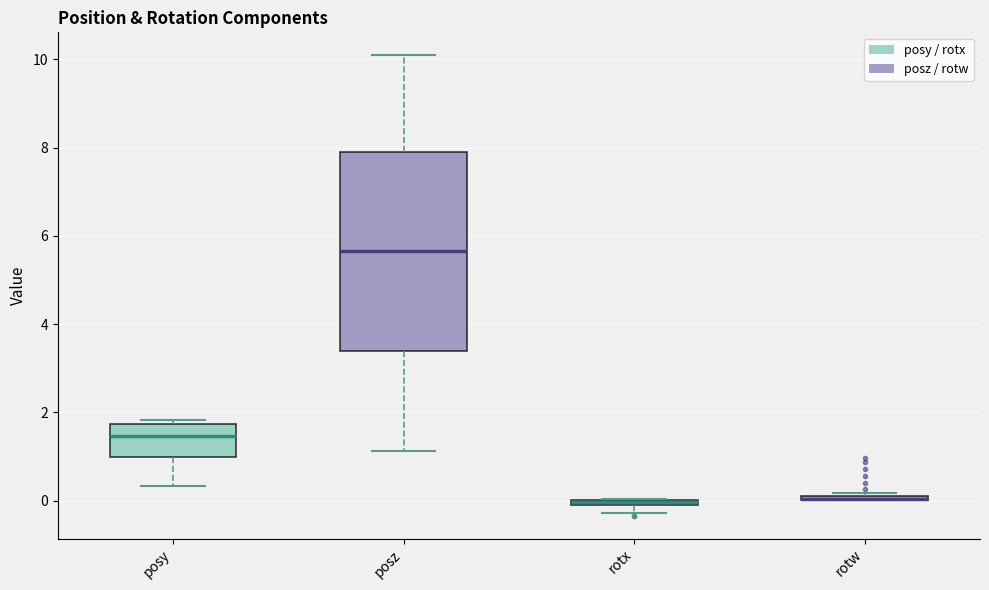

Comparing the boxes themselves (not the whiskers), which one is the tallest?

posz